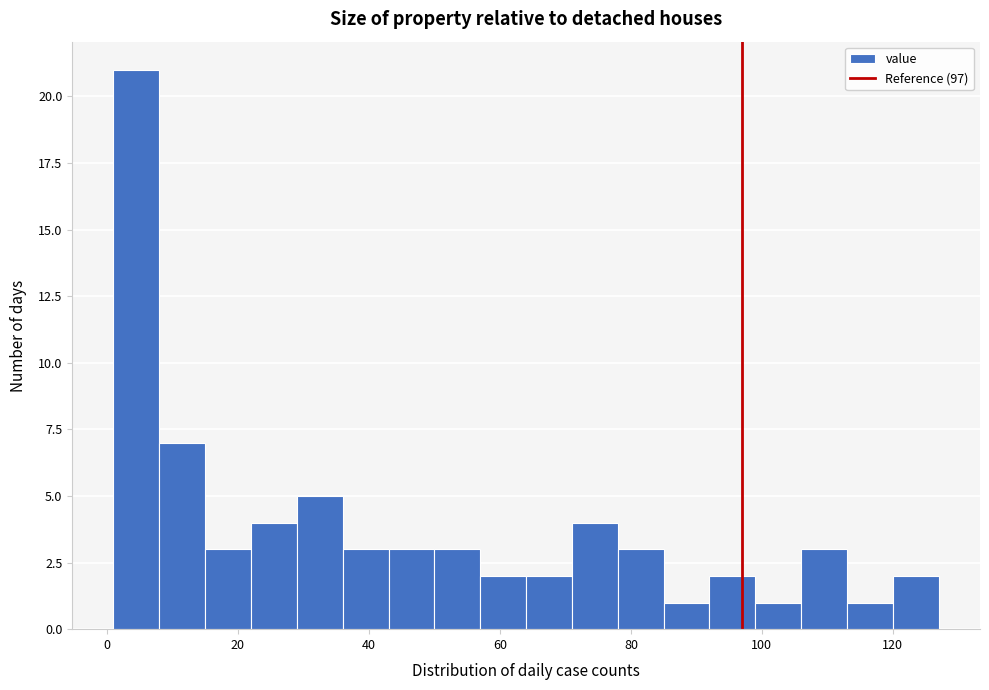

Around what value on the x-axis is the tallest bar? Give the approximate position of its centre, as read against the axis.

4